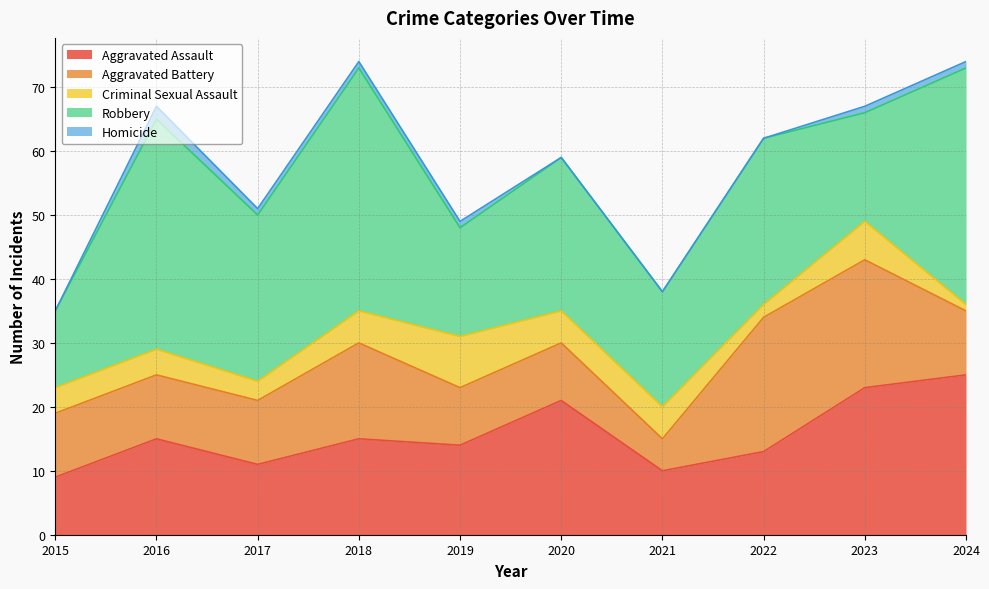

How many data points in Aggravated Battery are less than 10?

3